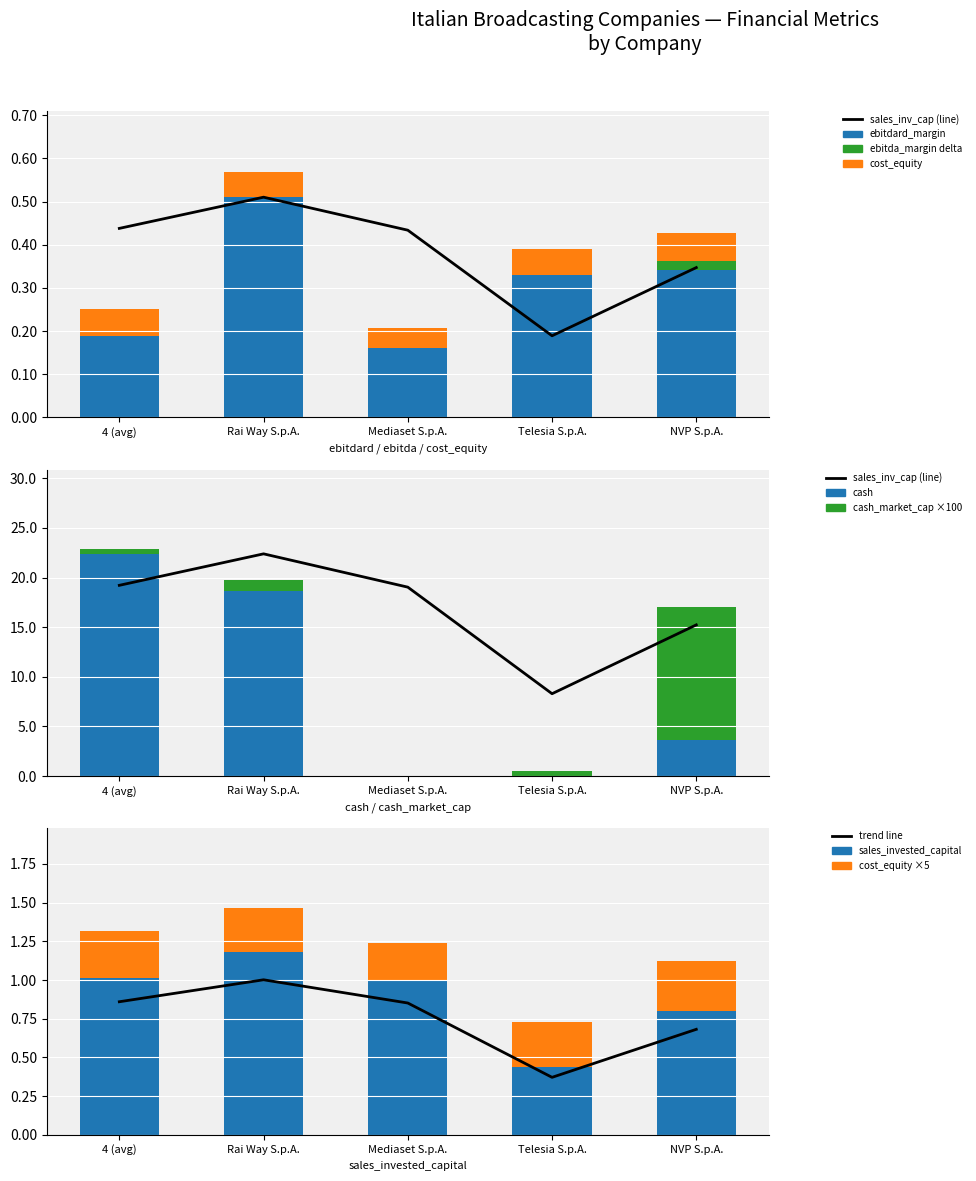

The cash series shows 22.4 at 4 (avg). True or false?

True